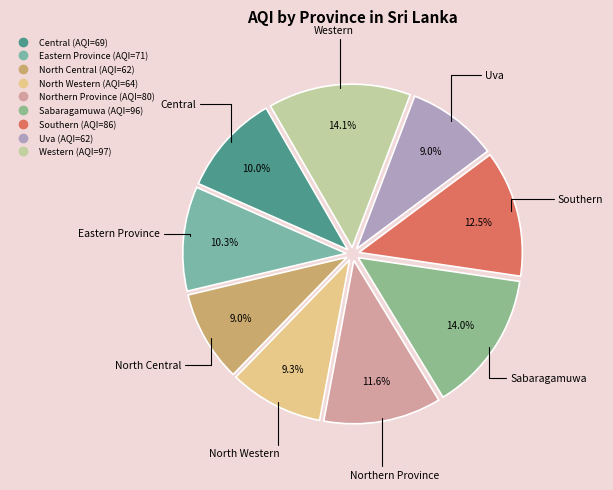

Is Uva the majority of the pie?

No